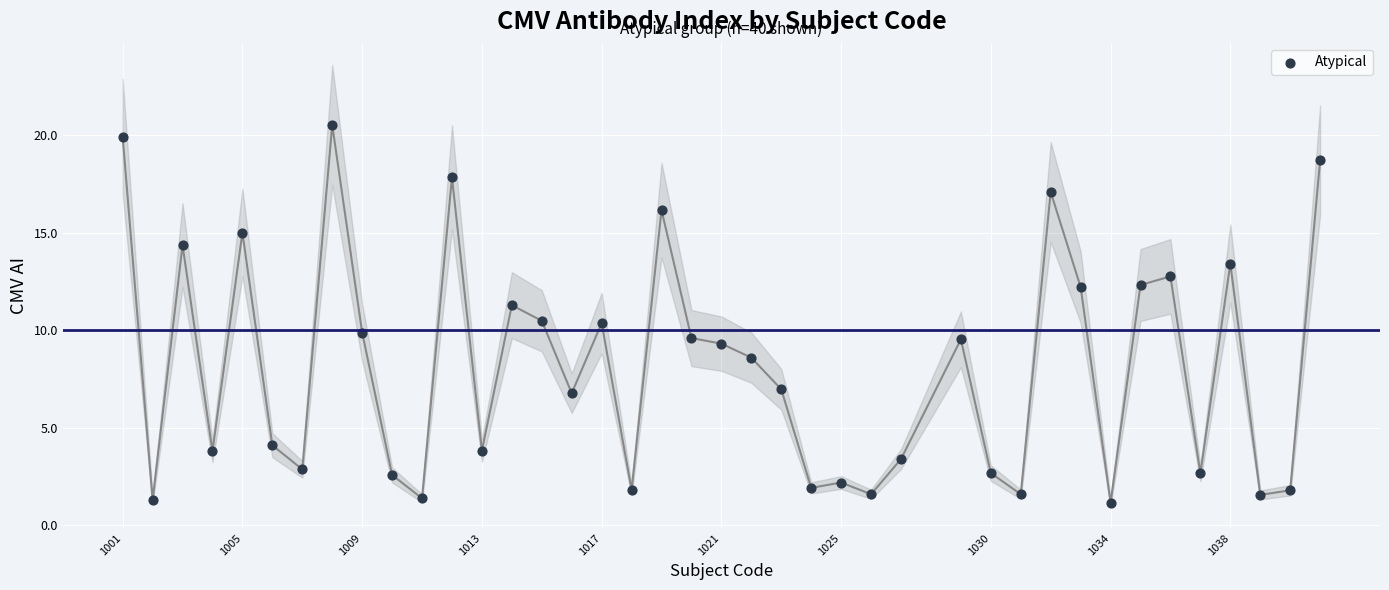

What is the range of Y values (max minus min)?

19.4